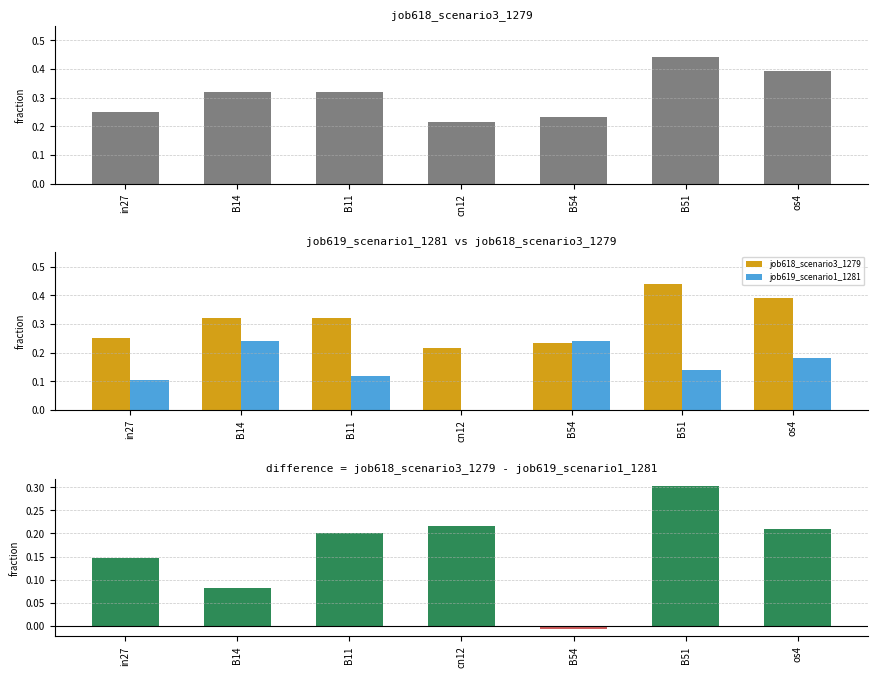

Reading right to left, extract all data points from this chart.

job618_scenario3_1279: 0.4	0.4	0.2	0.2	0.3	0.3	0.3
job619_scenario1_1281: 0.2	0.1	0.2	0.0	0.1	0.2	0.1
difference (job618 - job619): 0.2	0.3	-0.0	0.2	0.2	0.1	0.1